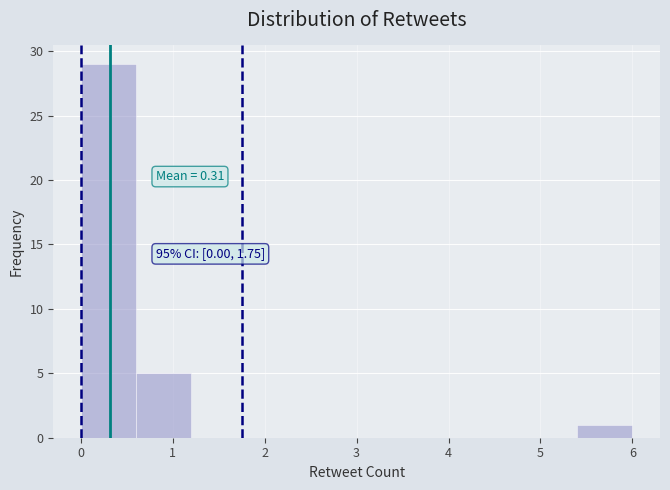

Over which range of the x-axis is the bar tallest?

0.0 to 0.6